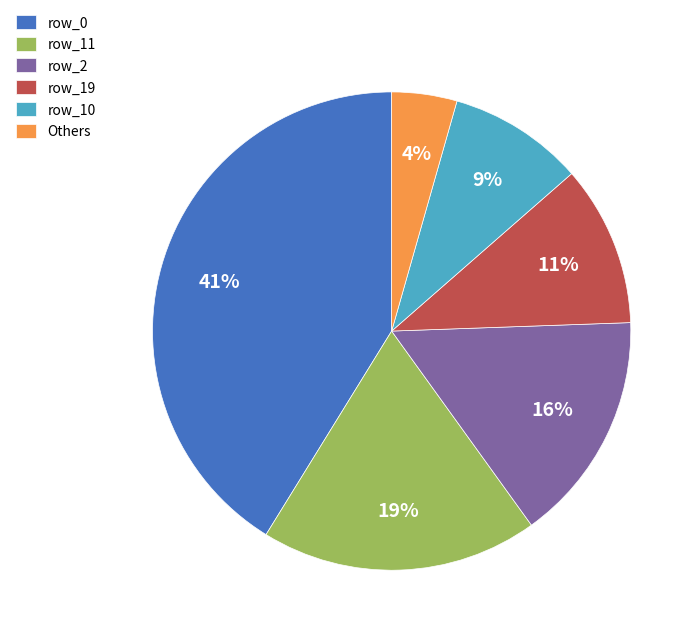

Is it true that row_19 is 11% of the pie?

True